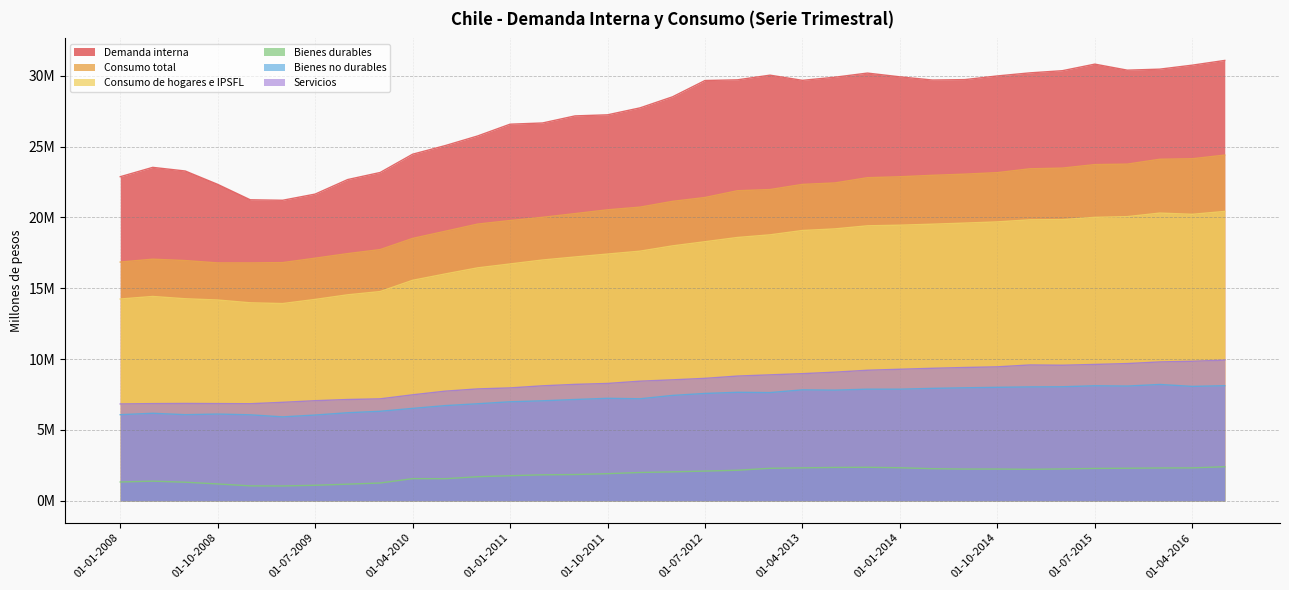

Which series has the largest total across all categories?

Demanda interna